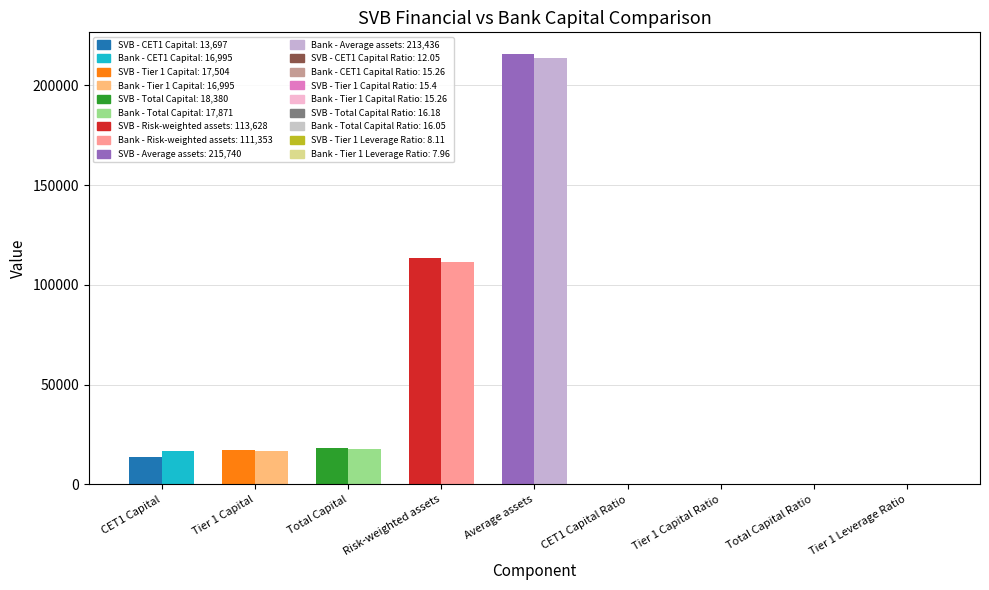

Reading left to right, extract all data points from this chart.

SVB Financial: CET1 Capital=13697.0	Tier 1 Capital=17504.0	Total Capital=18380.0	Risk-weighted assets=113628.0	Average assets=215740.0	CET1 Capital Ratio=12.1	Tier 1 Capital Ratio=15.4	Total Capital Ratio=16.2	Tier 1 Leverage Ratio=8.1
Bank: CET1 Capital=16995.0	Tier 1 Capital=16995.0	Total Capital=17871.0	Risk-weighted assets=111353.0	Average assets=213436.0	CET1 Capital Ratio=15.3	Tier 1 Capital Ratio=15.3	Total Capital Ratio=16.1	Tier 1 Leverage Ratio=8.0